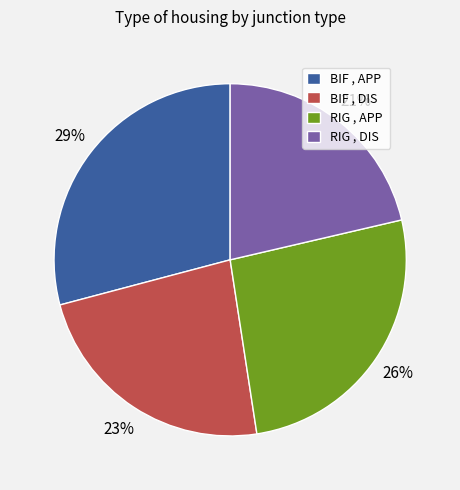

Which has a higher value, RIG , APP or BIF , DIS?

RIG , APP